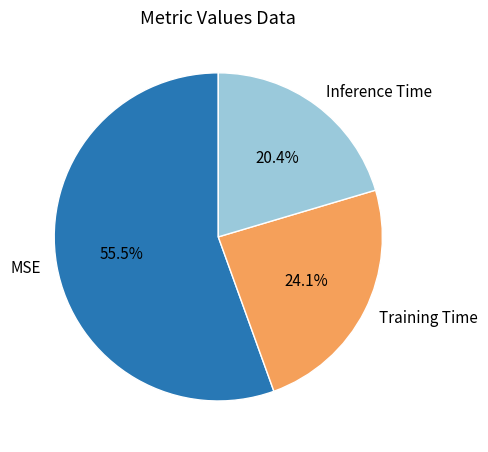

Is Training Time the majority of the pie?

No